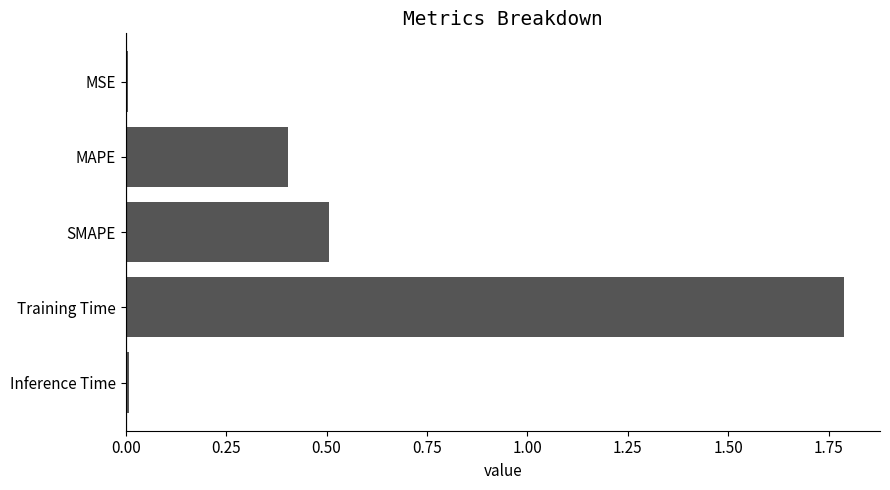

What is the greatest value displayed?

1.8